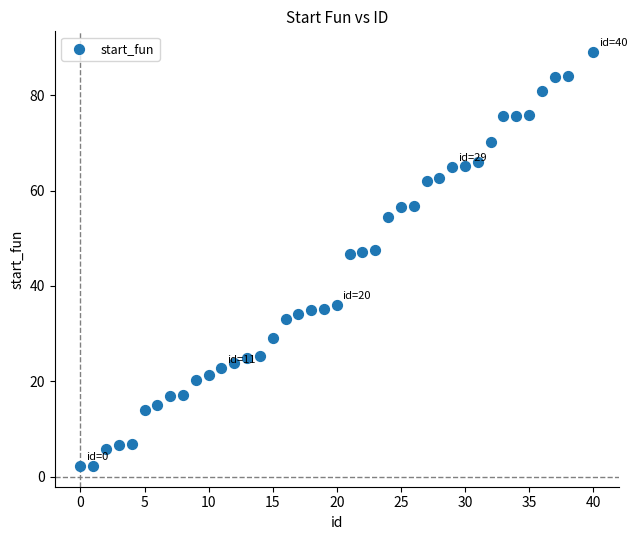

What is the range of Y values (max minus min)?

86.8